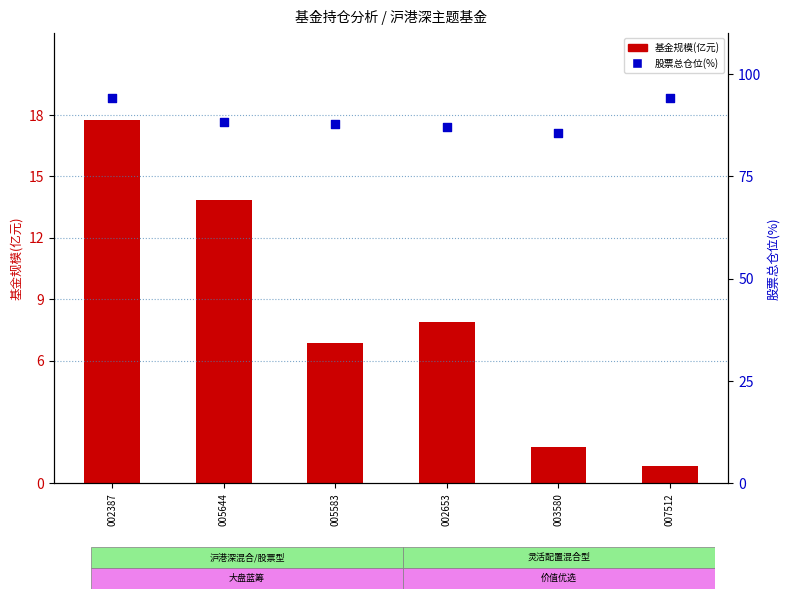

What are all the series names shown in the legend?

基金规模(亿元), 股票总仓位(%)